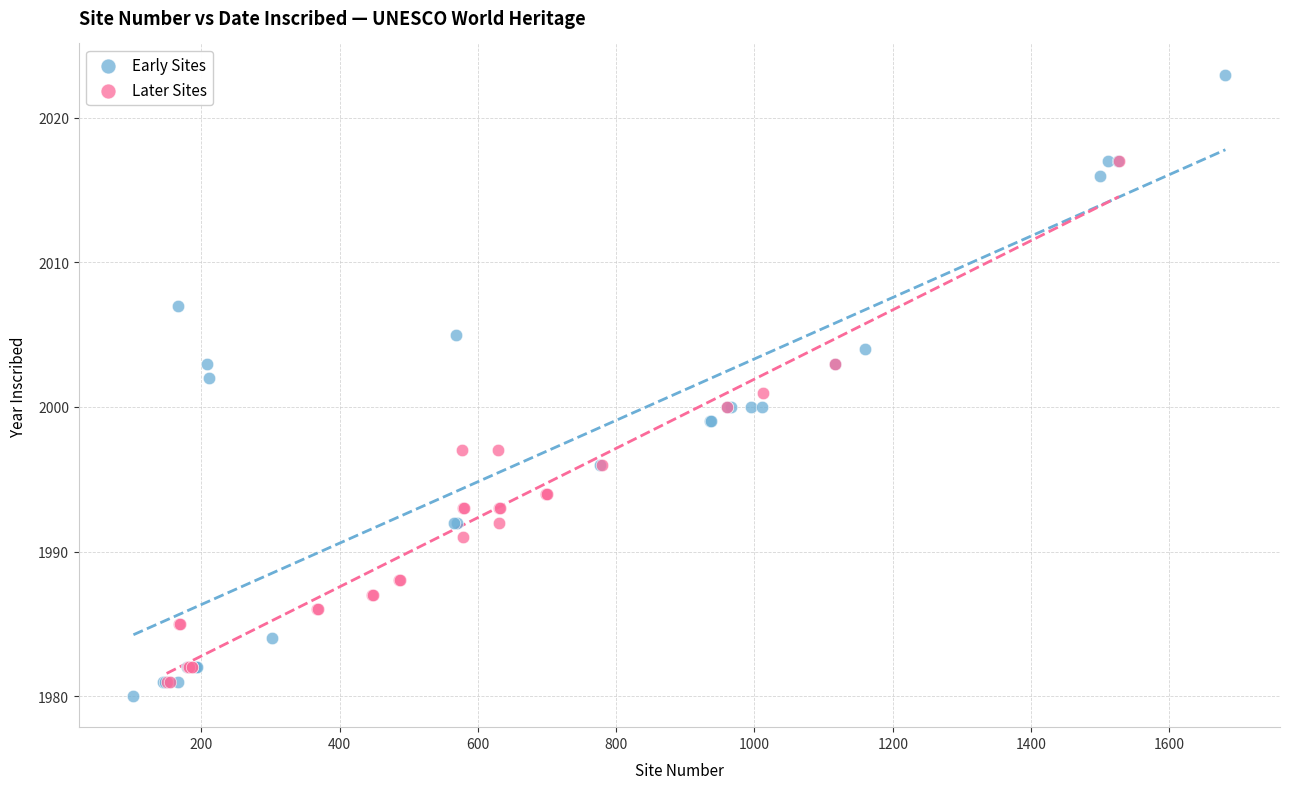

Which series reaches the maximum Y coordinate?

Early Sites